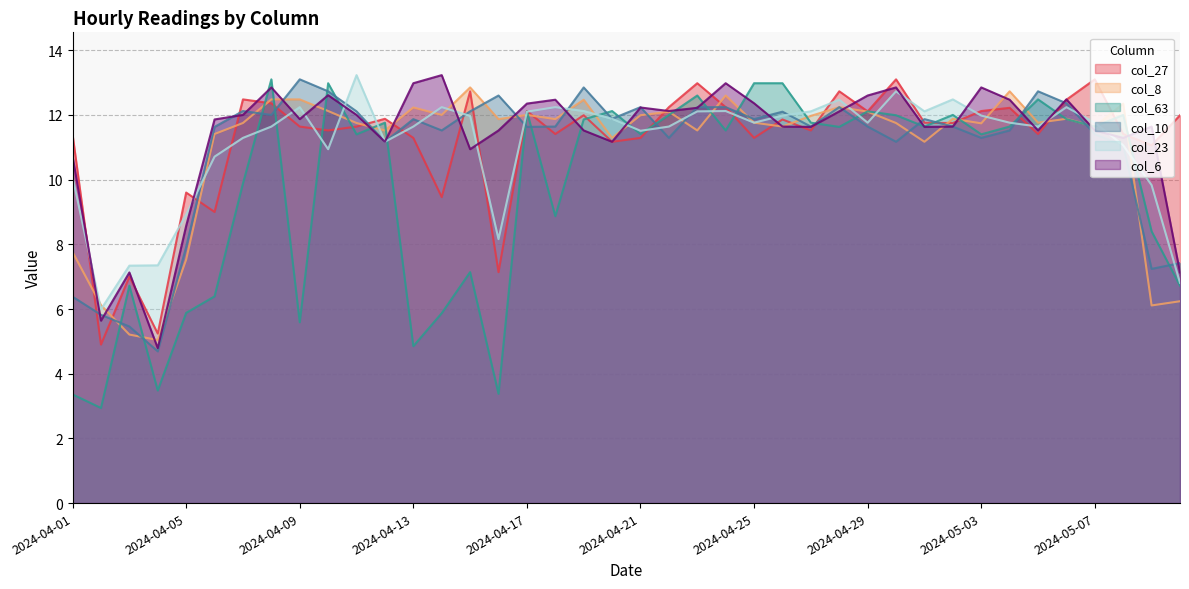

At which category is the sum across all series the highest?

2024-04-08